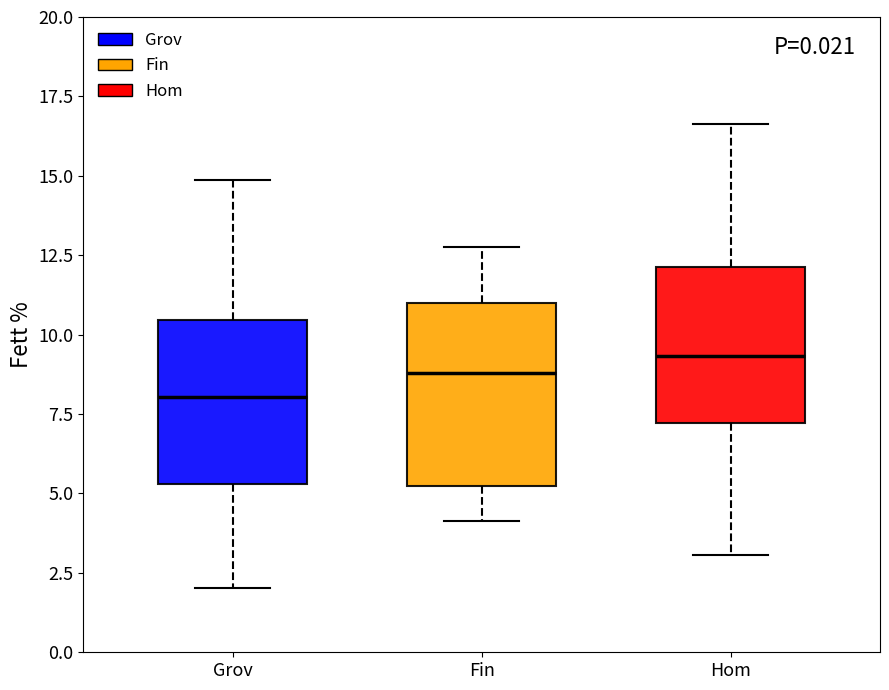

Reading left to right, read every box against the y-axis: the position of its median line, the range the box covers, and the ends of its whiskers. The values are not printed on the chart, so give them approximately, as read against the axis.

Grov: median 8.0, box 5.5 to 10.5, whiskers 2.0 to 15.0
Fin: median 9.0, box 5.0 to 11.0, whiskers 4.0 to 13.0
Hom: median 9.5, box 7.0 to 12.0, whiskers 3.0 to 16.5